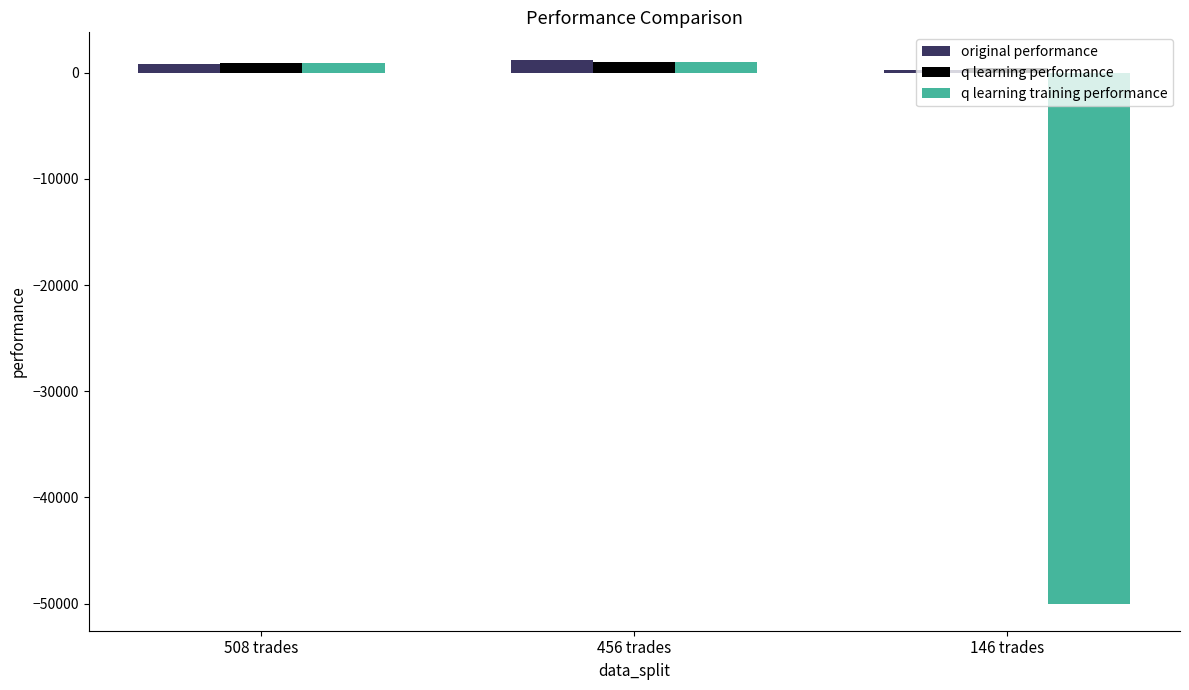

What is the greatest value displayed?

1254.8